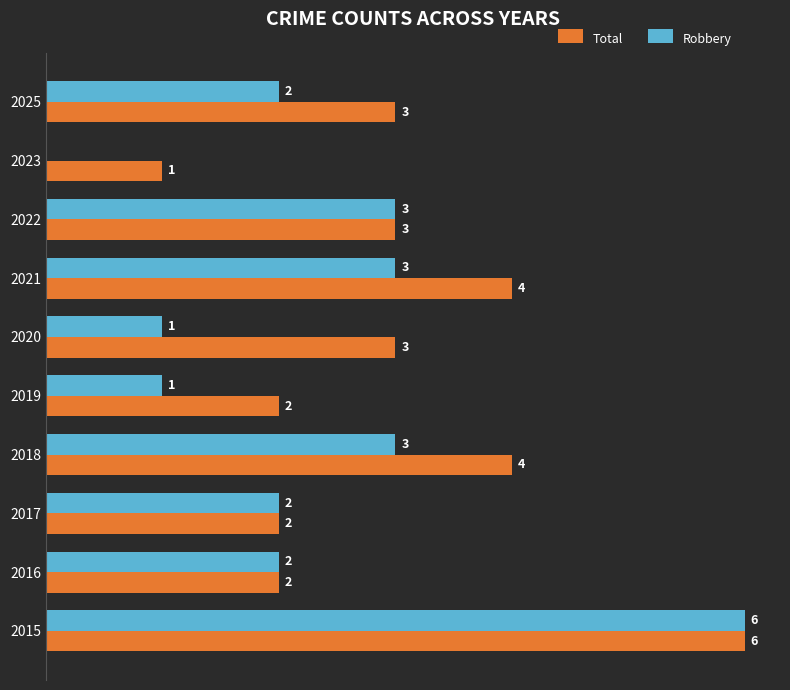

Between 2020 and 2022, which series saw the biggest shift?

Robbery